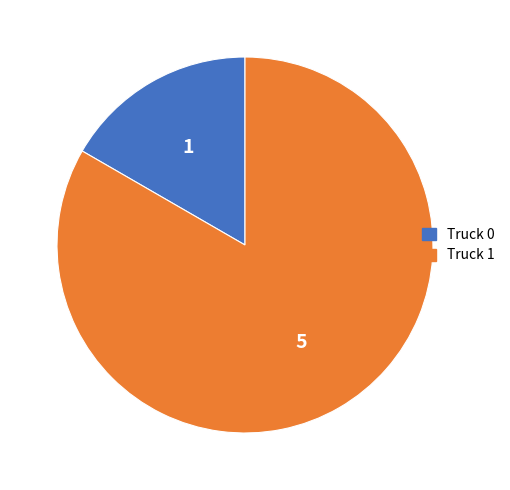

Which slice is the largest?

Truck 1